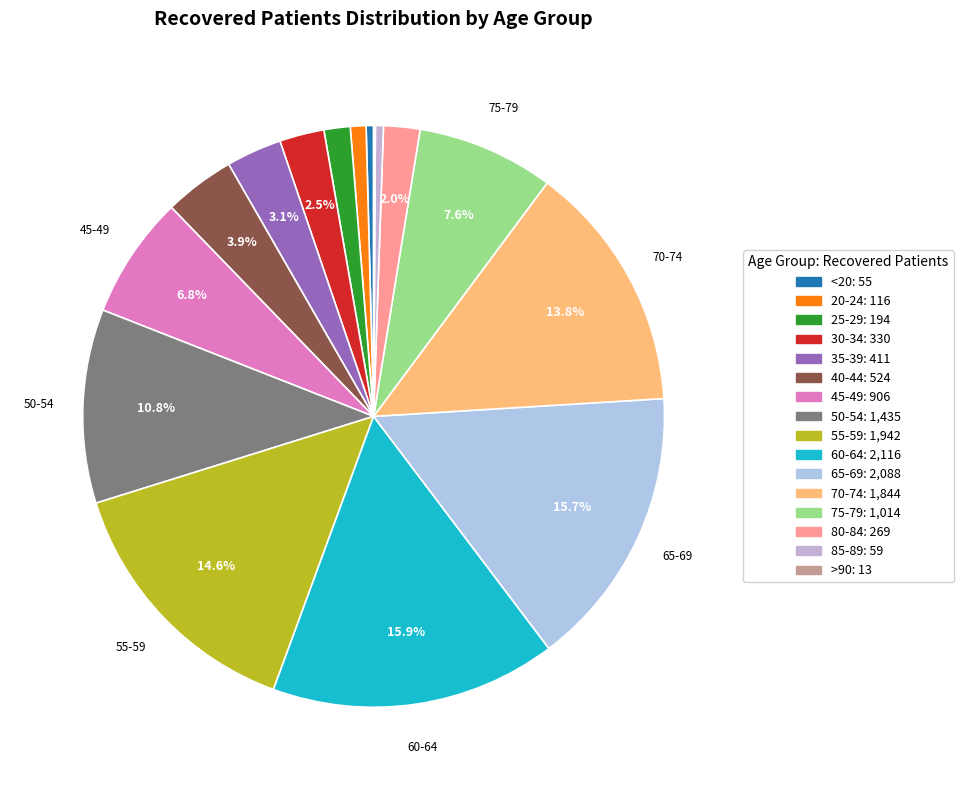

How many slices are in this pie chart?

16